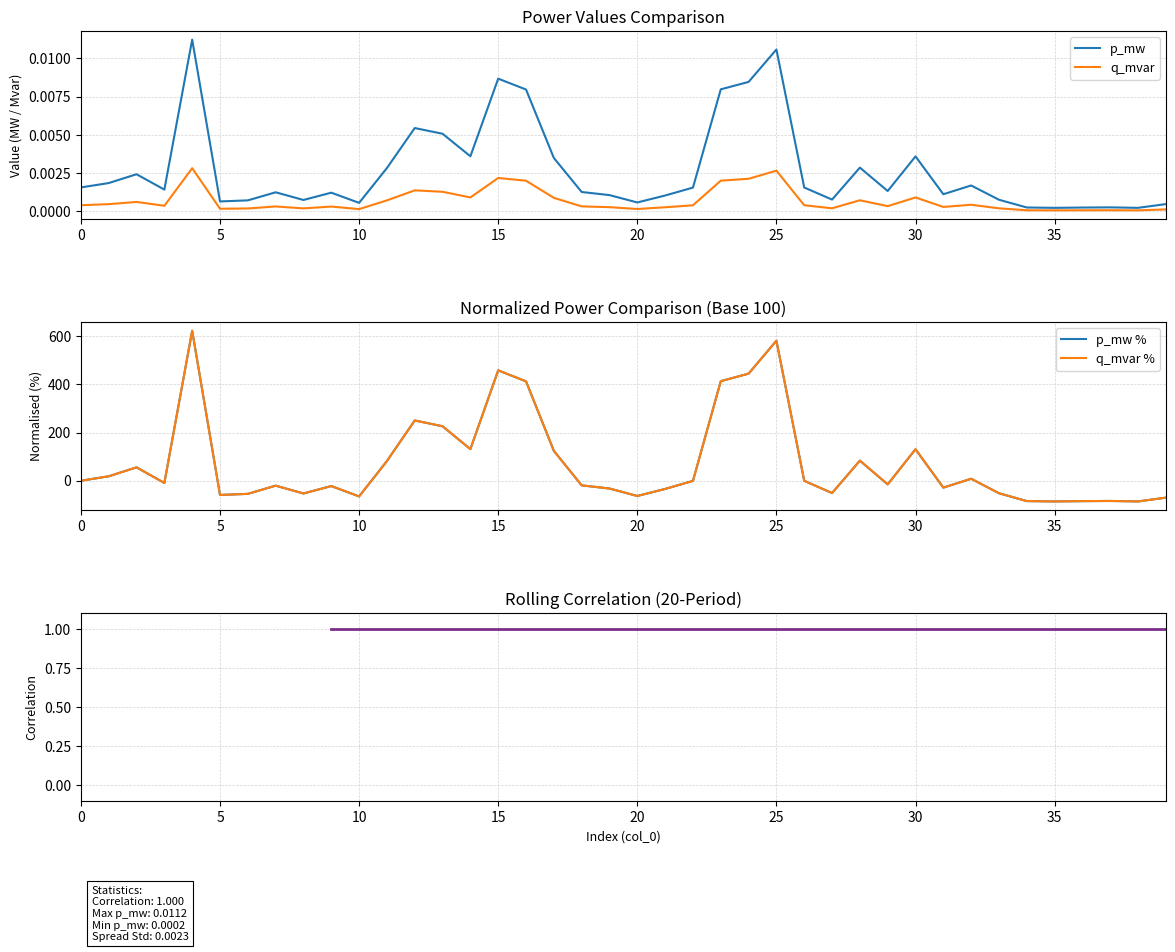

Rank the series at 17 from lowest to highest value.

q_mvar, p_mw